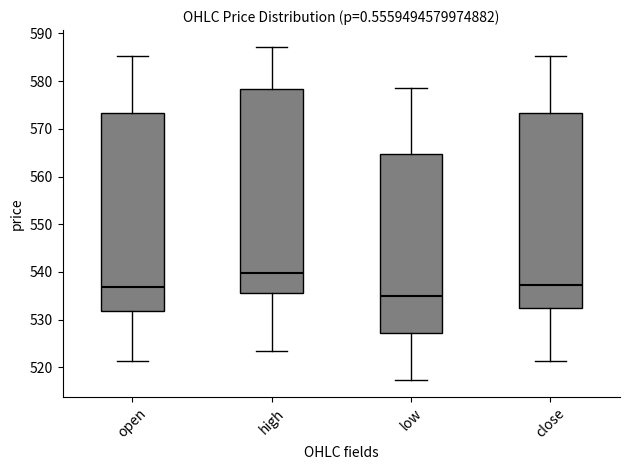

Which box's median line is the highest?

high